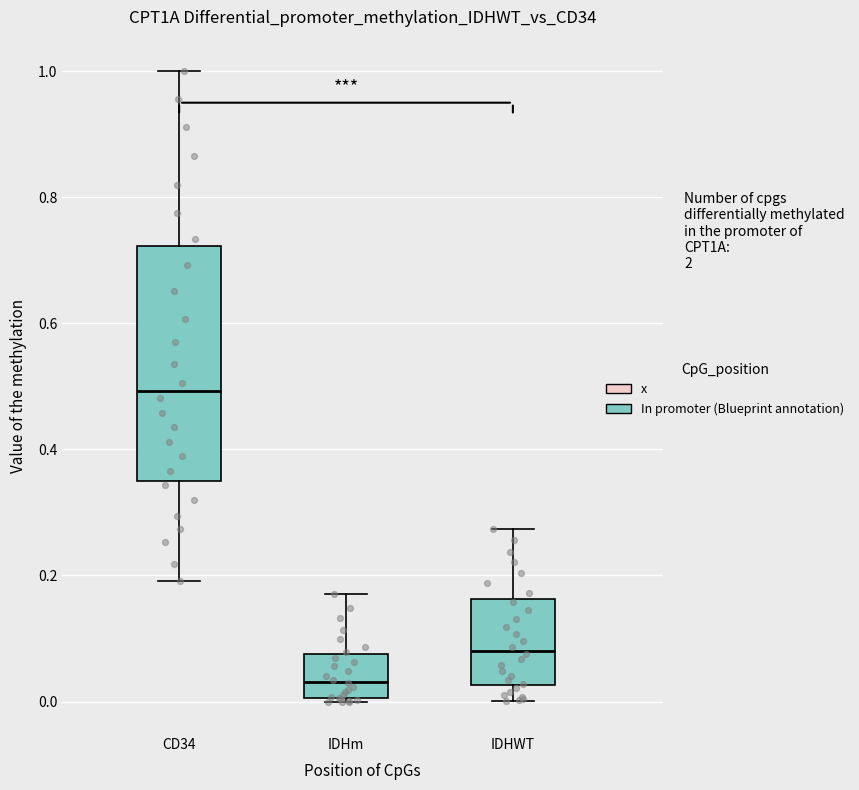

Reading left to right, read every box against the y-axis: the position of its median line, the range the box covers, and the ends of its whiskers. The values are not printed on the chart, so give them approximately, as read against the axis.

CD34: median 0.50, box 0.34 to 0.72, whiskers 0.20 to 1.00
IDHm: median 0.04, box 0.00 to 0.08, whiskers 0.00 to 0.16
IDHWT: median 0.08, box 0.02 to 0.16, whiskers 0.00 to 0.28